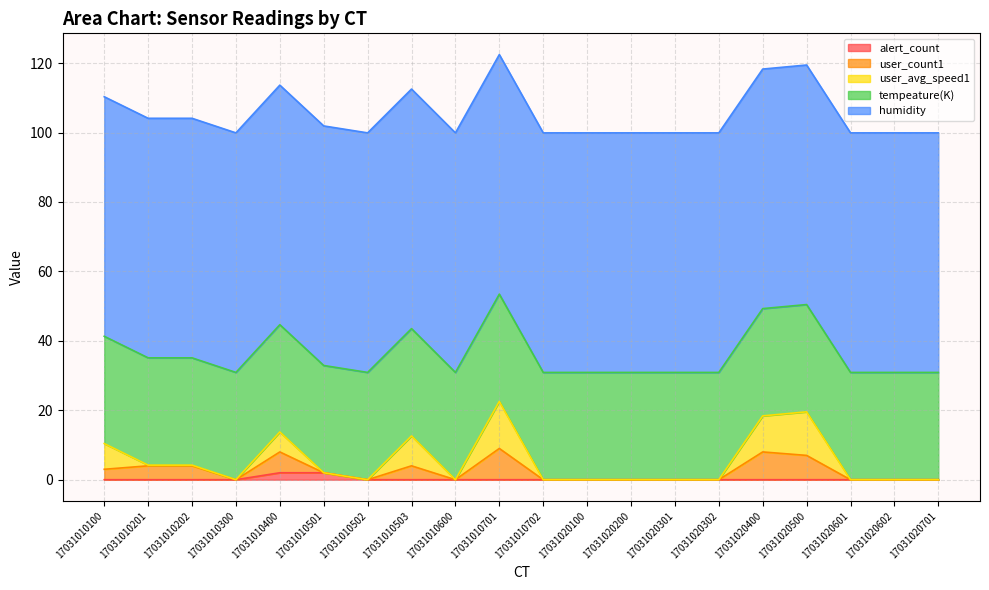

How many categories are shown in the chart?

20